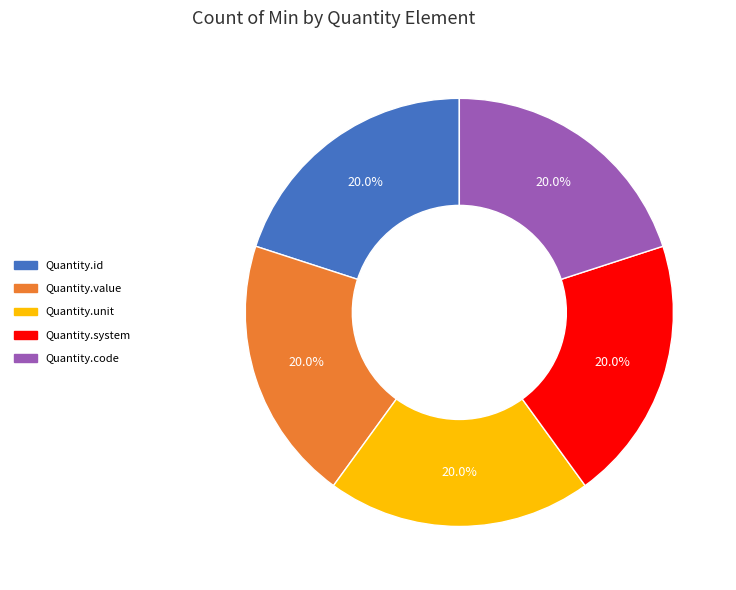

Count the number of slices in the pie.

5